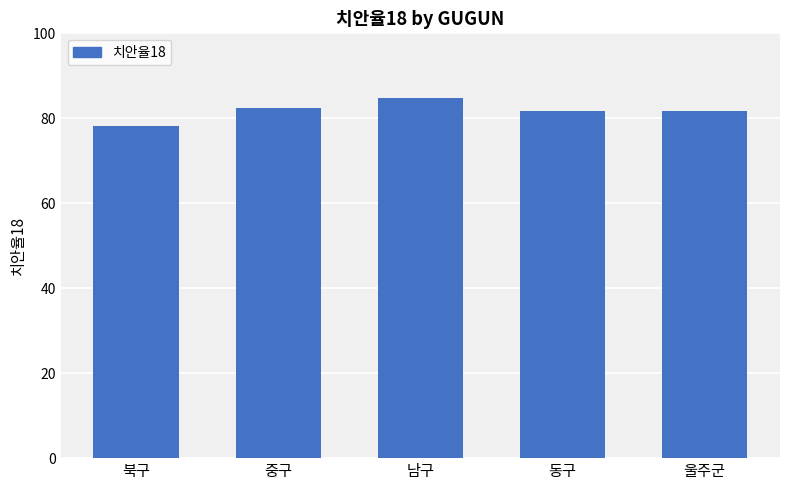

What is the change in value from 남구 to 울주군?

-3.1